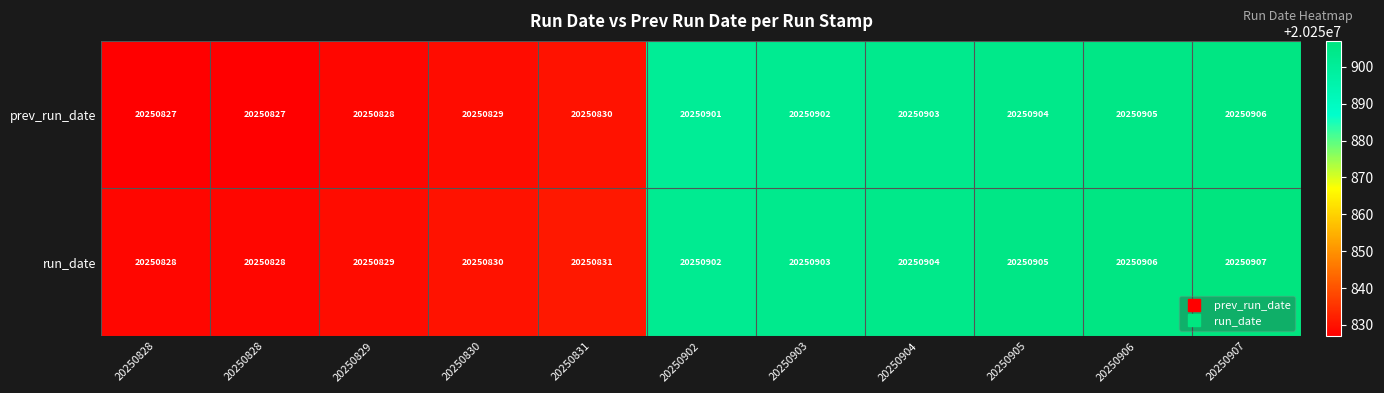

Which series changed the most between 20250829 and 20250902?

prev_run_date